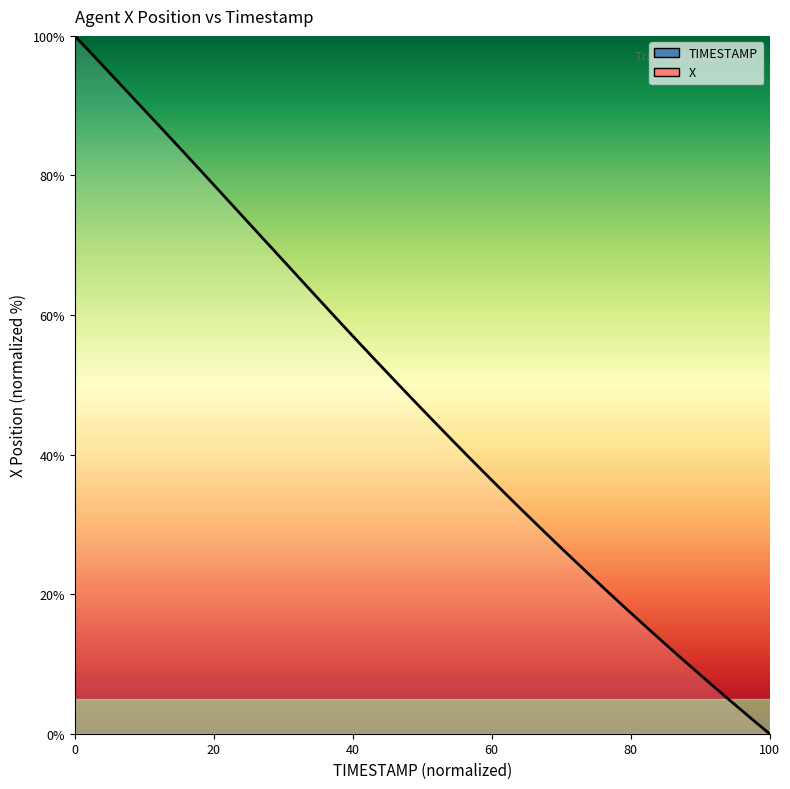

Reading right to left, list all the values displayed in this chart.

0.0	2.1	4.3	6.5	8.7	10.9	13.2	15.5	17.8	20.2	22.5	24.9	27.4	29.8	32.3	34.8	37.4	39.9	42.6	45.2	47.8	50.5	53.2	55.9	58.7	61.4	64.2	67.0	69.8	72.5	75.3	78.1	80.9	83.6	86.4	89.1	91.9	94.6	97.3	100.0